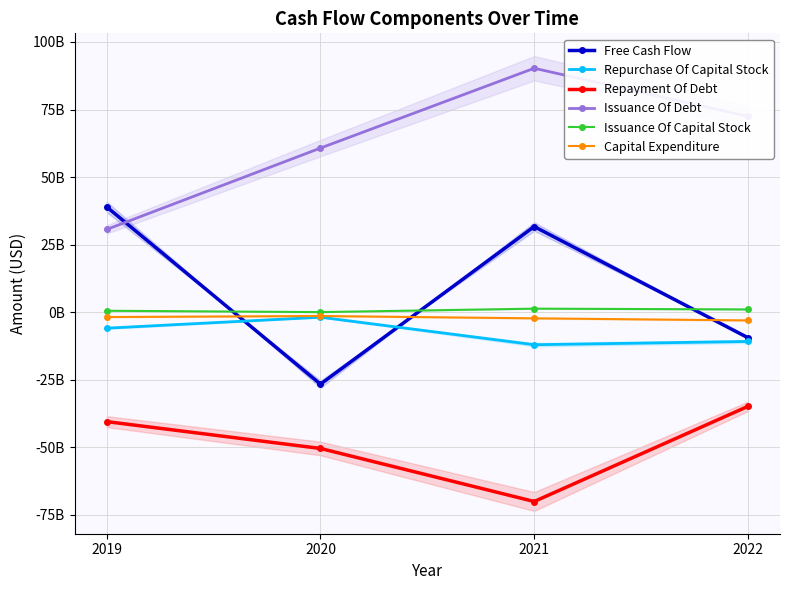

How many values in the Issuance Of Capital Stock series are below 994000000?

2